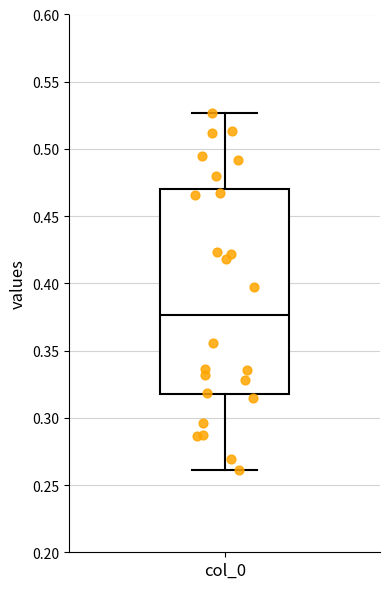

Transcribe this box plot: give where the median line is, the range the box spans, and where the two whiskers end, as read against the y-axis. The values are not printed on the chart, so give them approximately, as read against the axis.

median 0.375, box 0.320 to 0.470, whiskers 0.260 to 0.525